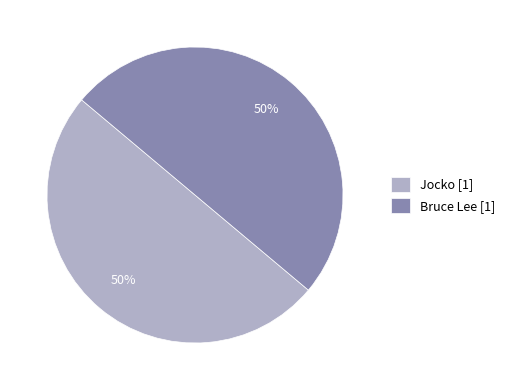

What is the ratio of the value at Bruce Lee [1] to the value at Jocko [1]?

1.0